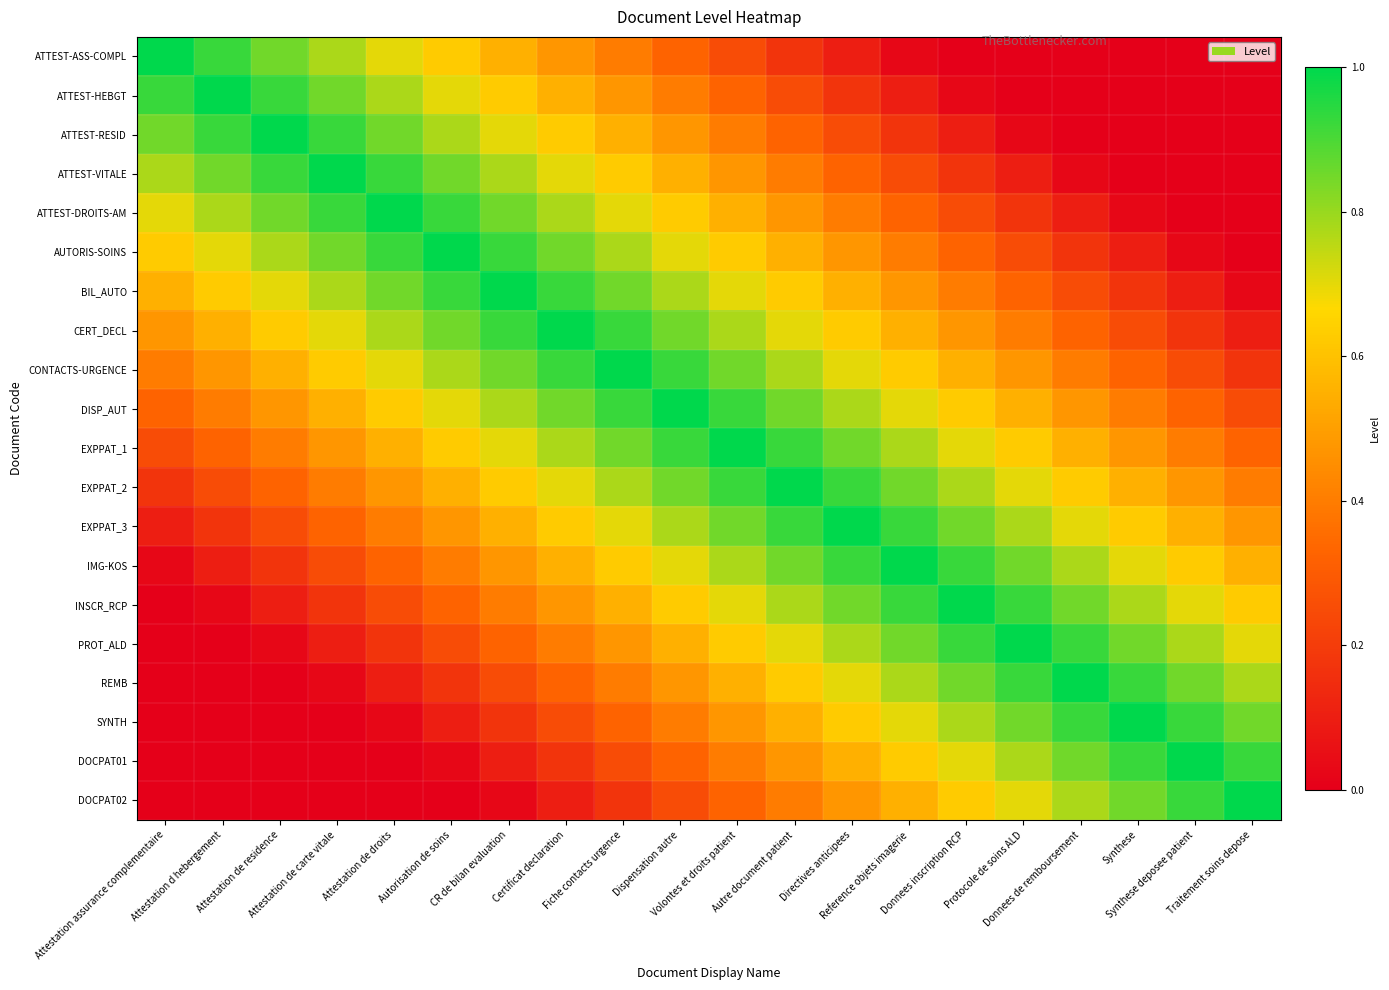

What is the maximum value shown in the chart?

1.0